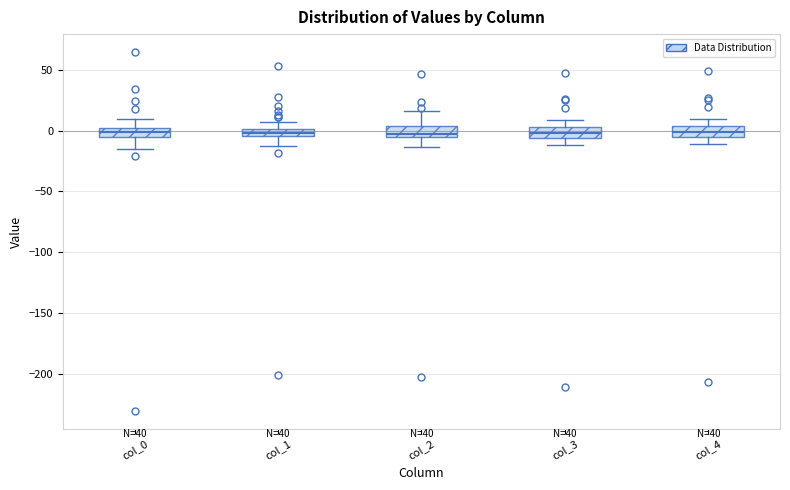

Where does the upper whisker of the box for col_0 end on the y-axis? The values are not printed on the chart, so give them approximately, as read against the axis.

10